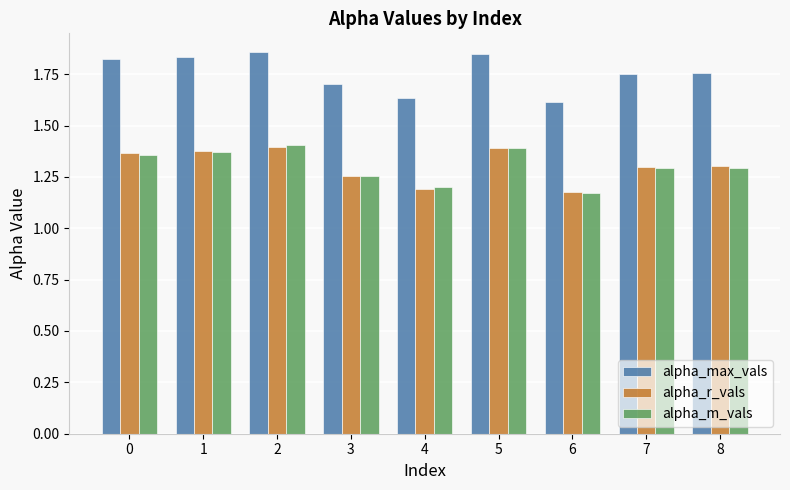

At how many categories does at least one series exceed 1?

9